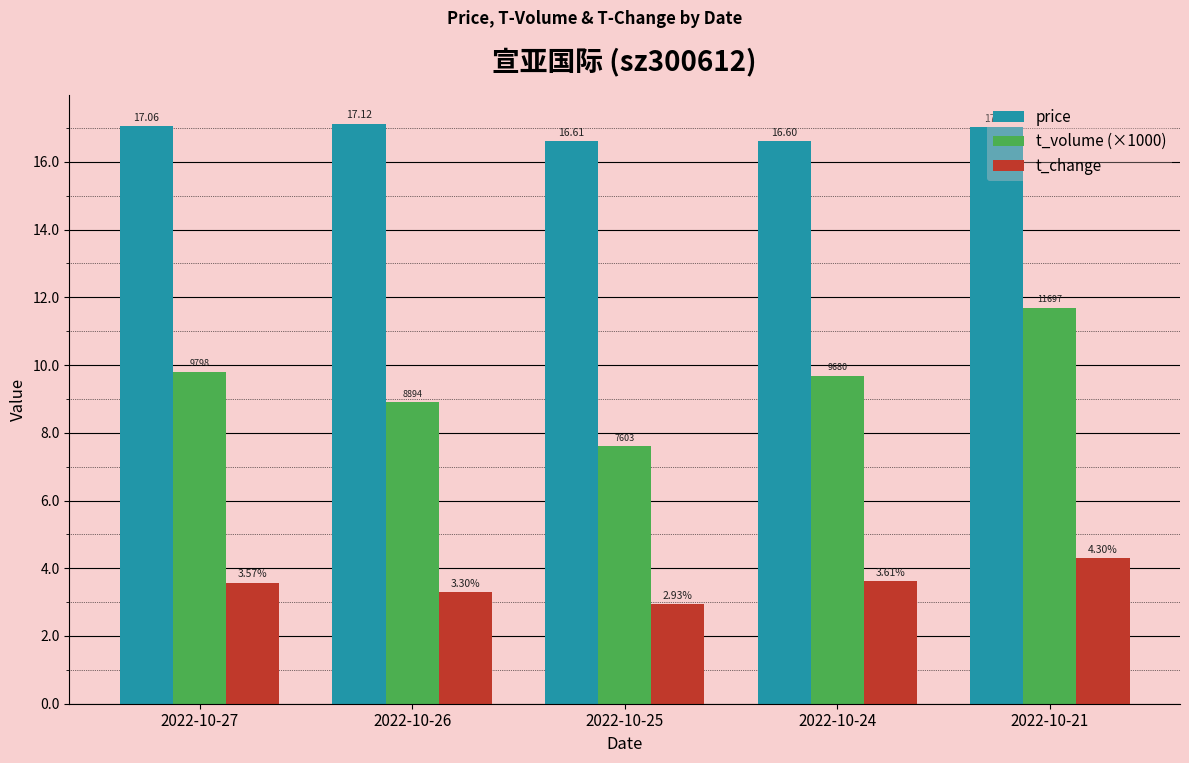

At which label is t_change closest to 3?

2022-10-25